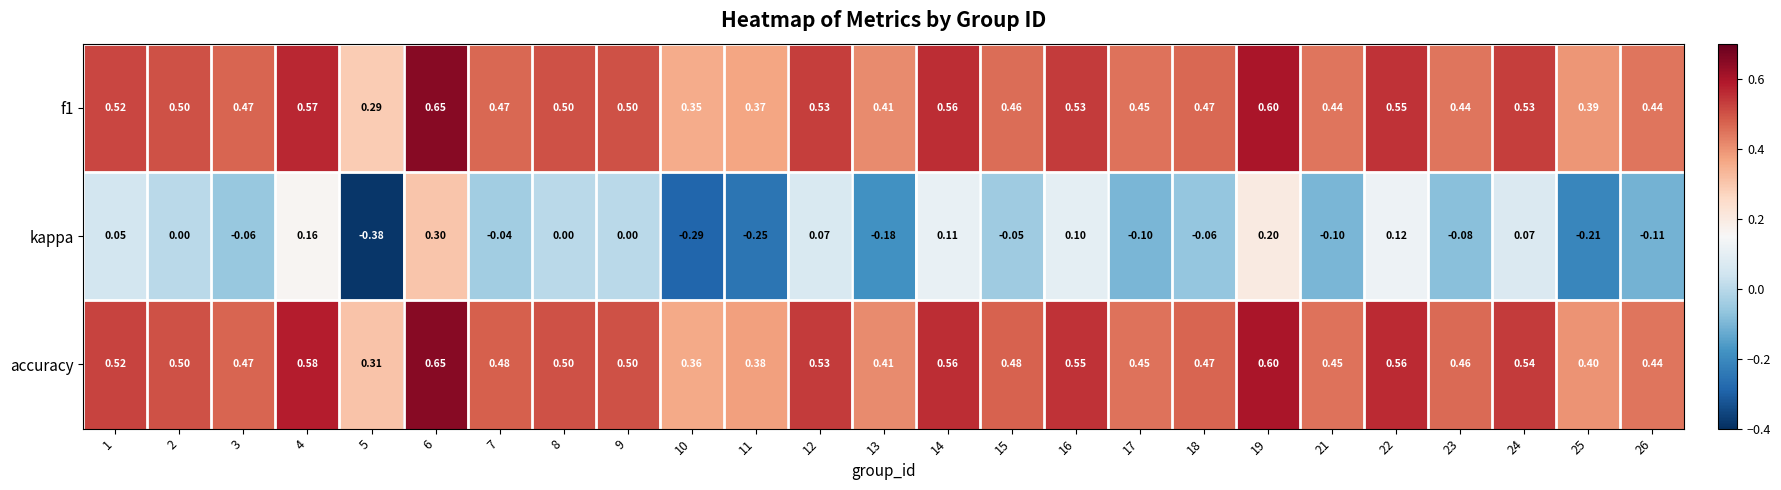

Which series has the largest range (max minus min)?

kappa